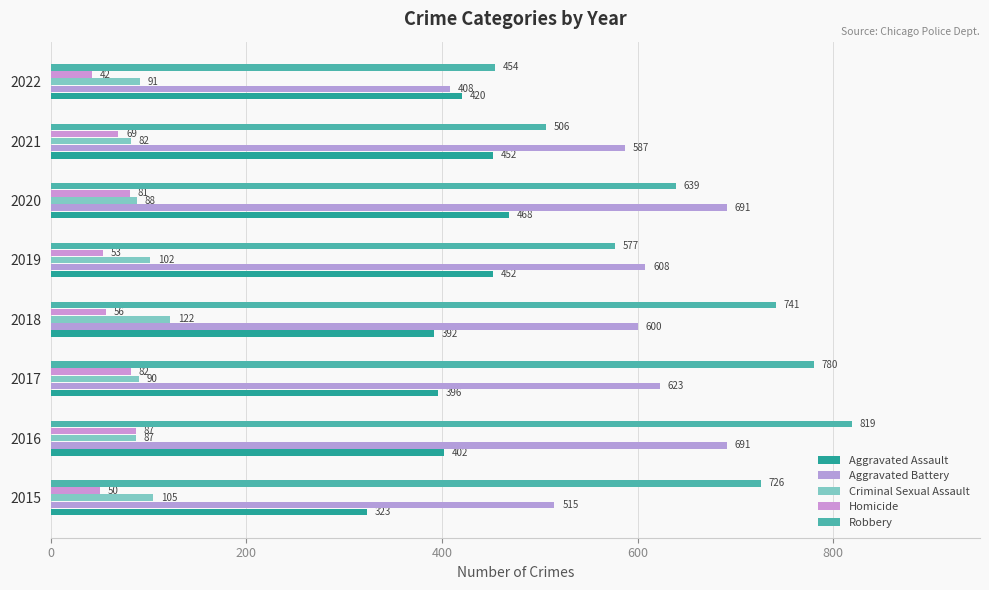

How many data points in Aggravated Battery are less than 608?

4